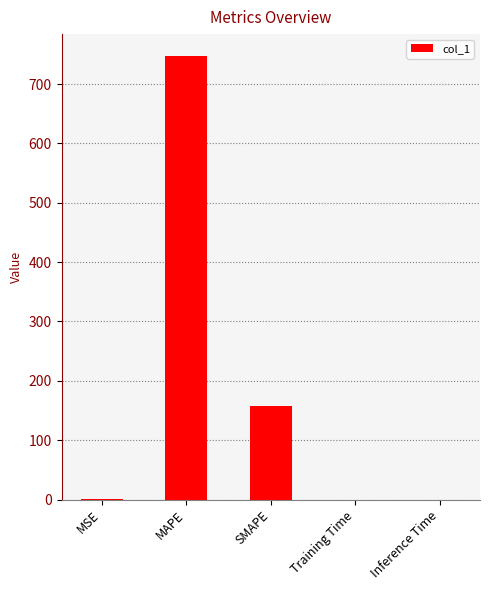

What is the sum of all values?

904.7